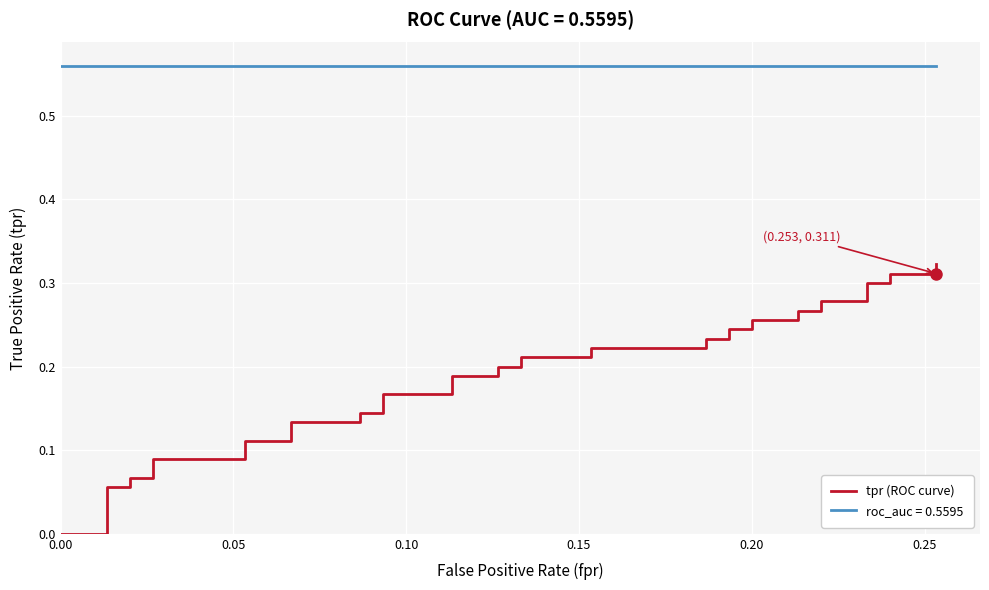

What is the average value?

0.2